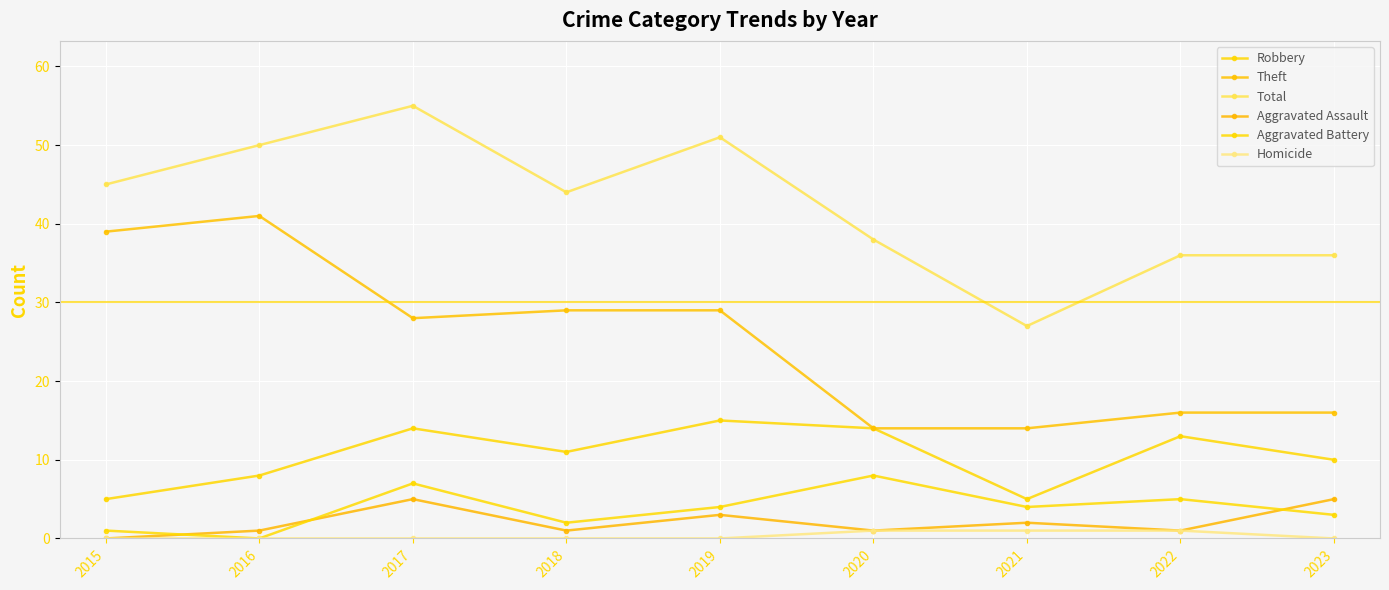

True or false: Robbery and Homicide intersect in this chart.

False